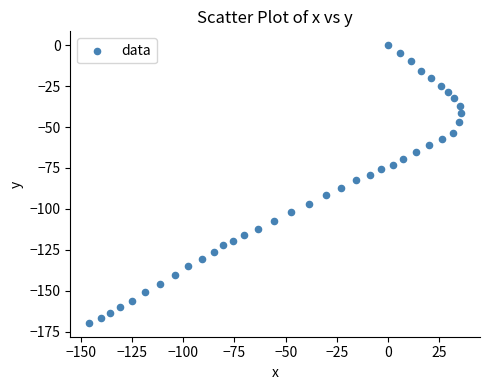

What is the range of X values (max minus min)?

181.7